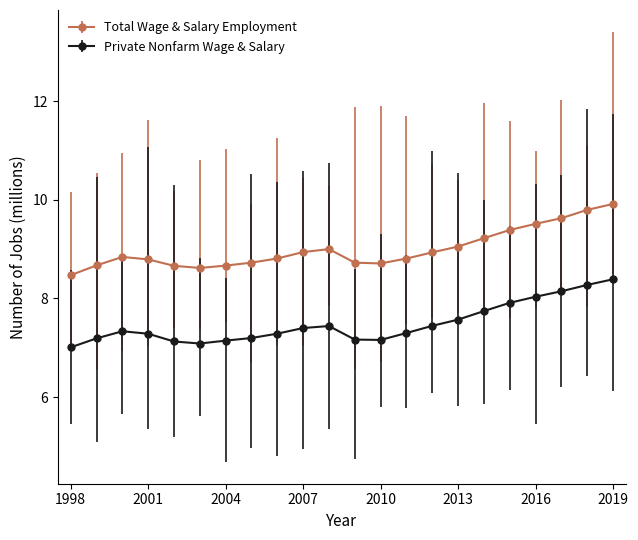

True or false: Total Wage & Salary Employment and Private Nonfarm Wage & Salary intersect in this chart.

False